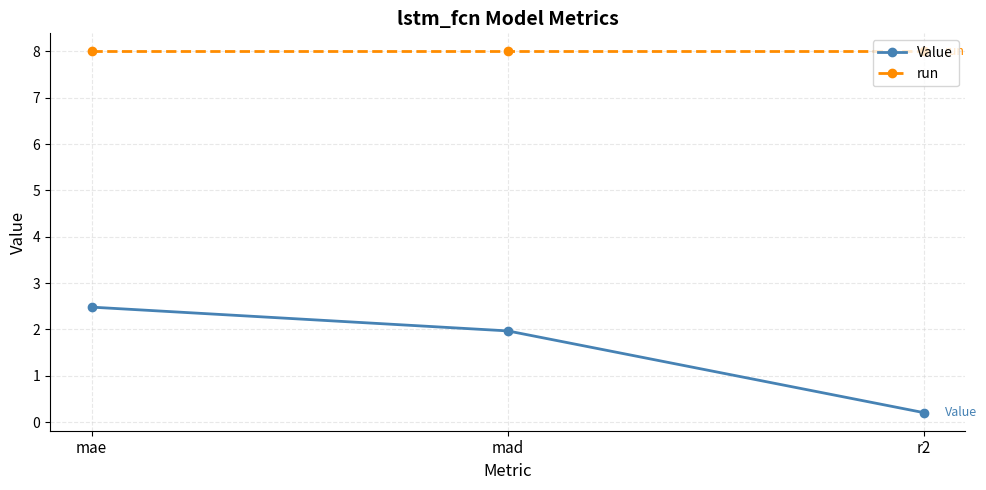

What is the total value across all series at r2?

8.2